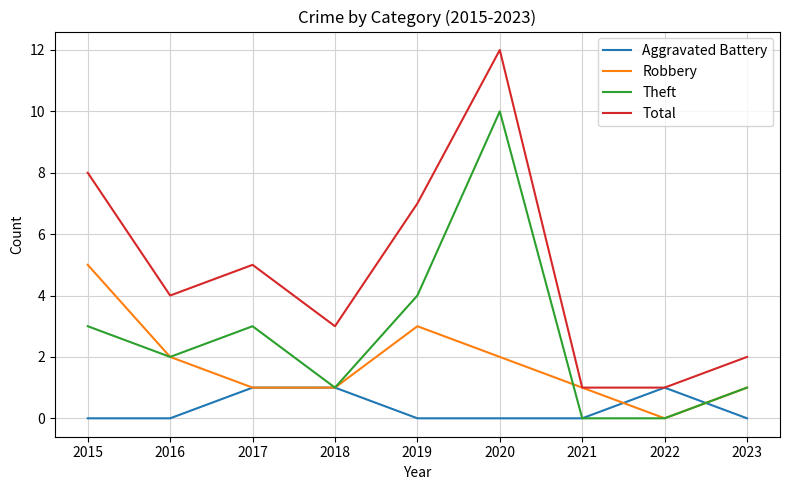

List the series in order of their peak value, lowest first.

Aggravated Battery, Robbery, Theft, Total